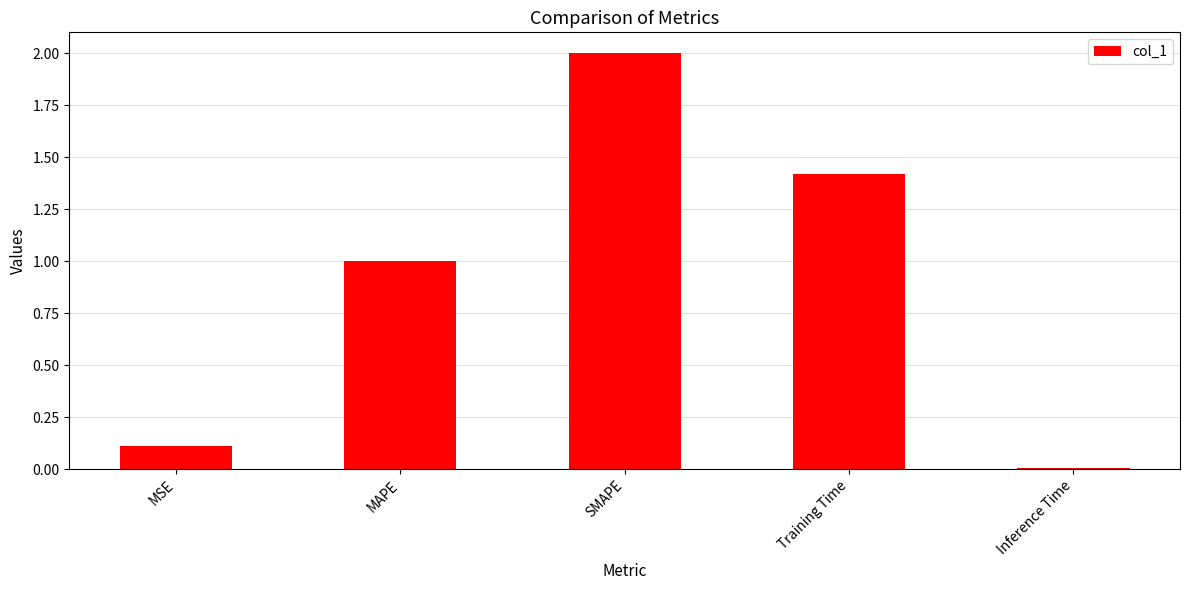

At which category does the chart reach its minimum across all series?

Inference Time